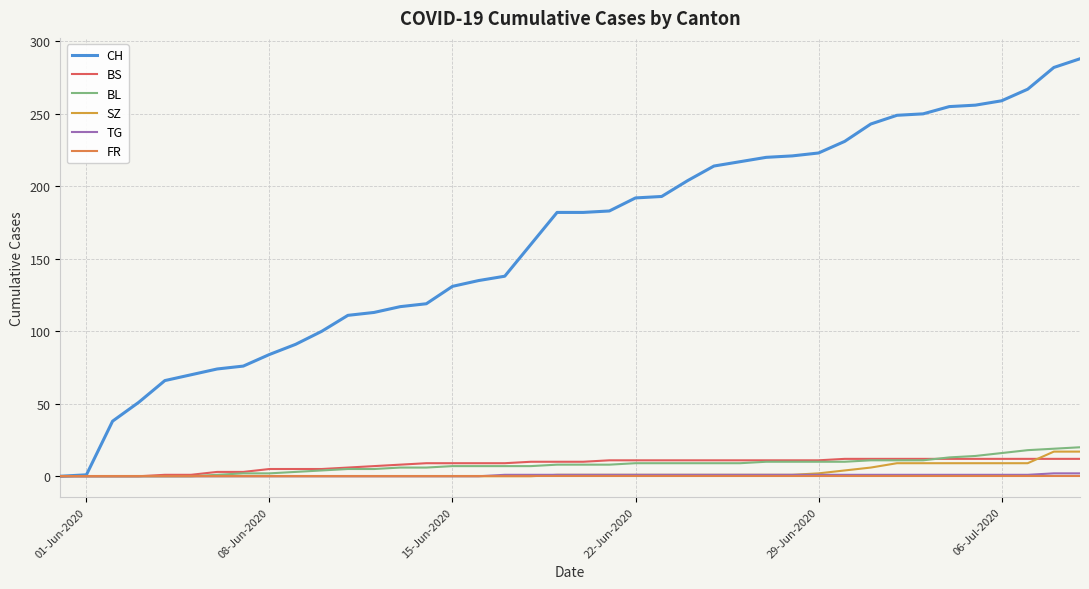

Which series has the largest total across all categories?

CH